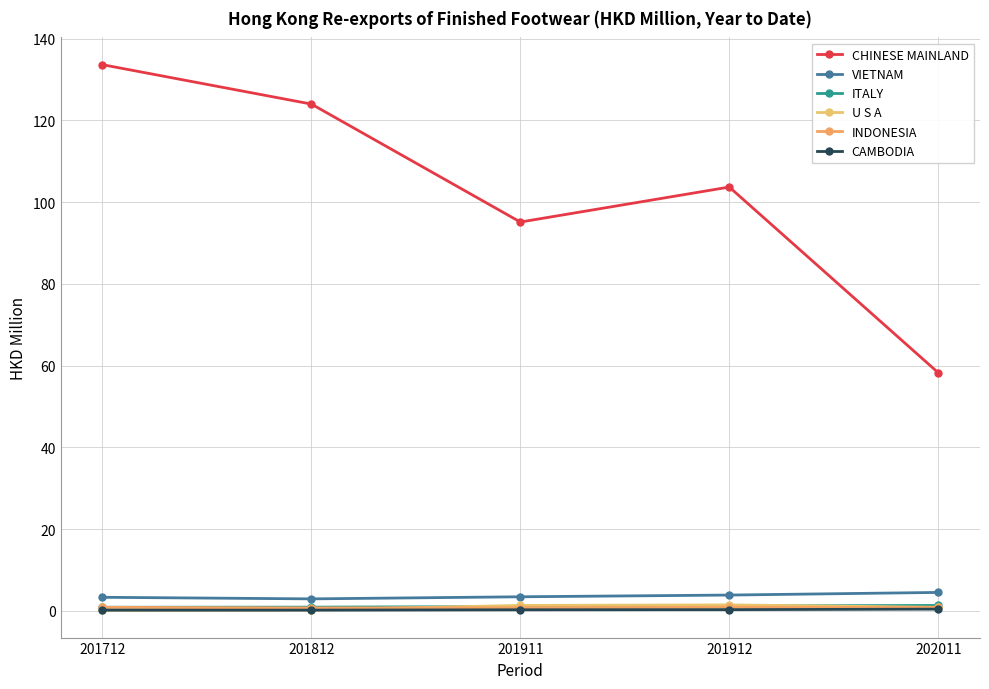

At which label does U S A reach its minimum?

201712